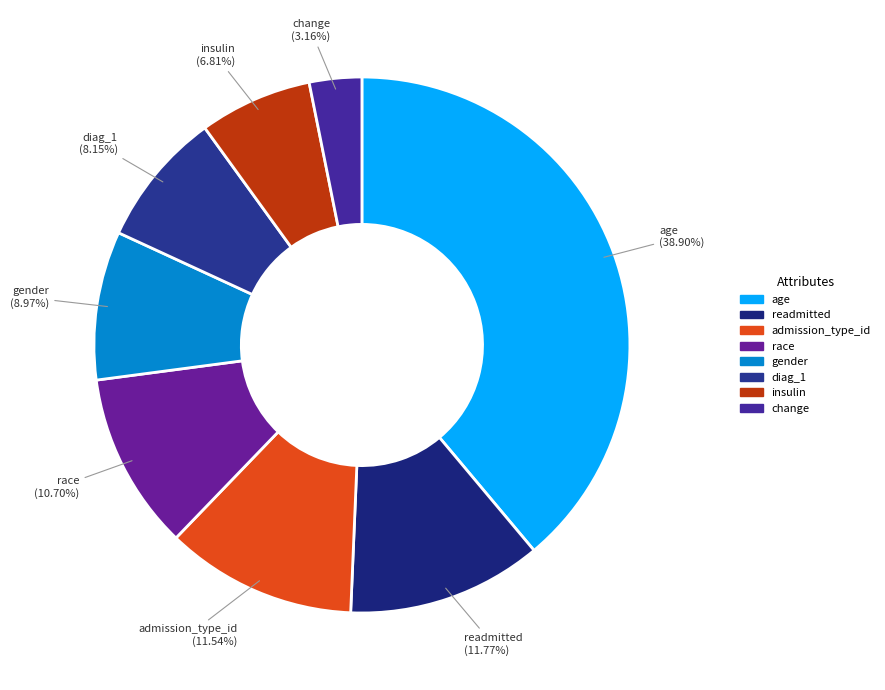

To the nearest percent, what is the difference between the gender and readmitted slice percentages?

3%